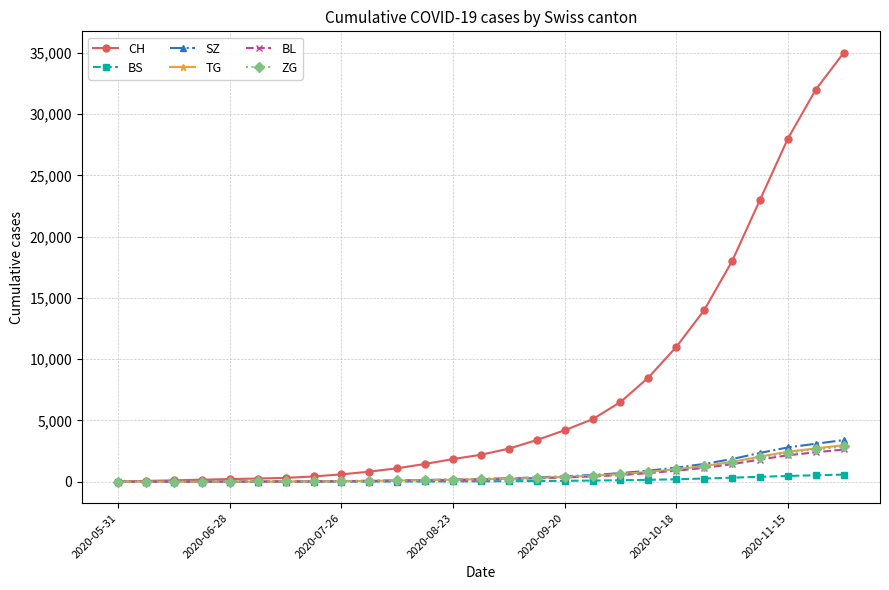

What is the maximum value for ZG?

2880